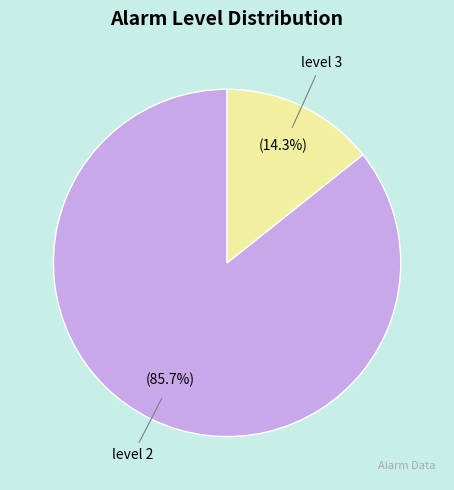

Is there any slice that represents more than half of the pie?

Yes